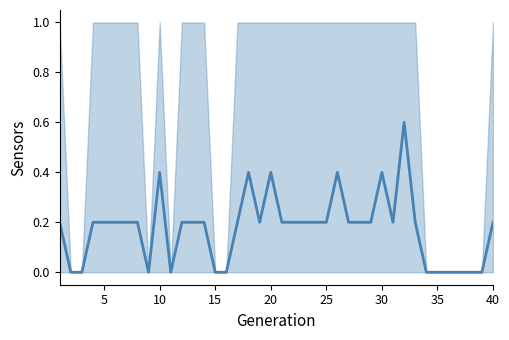

Where is the data nearest to the value 0?

5